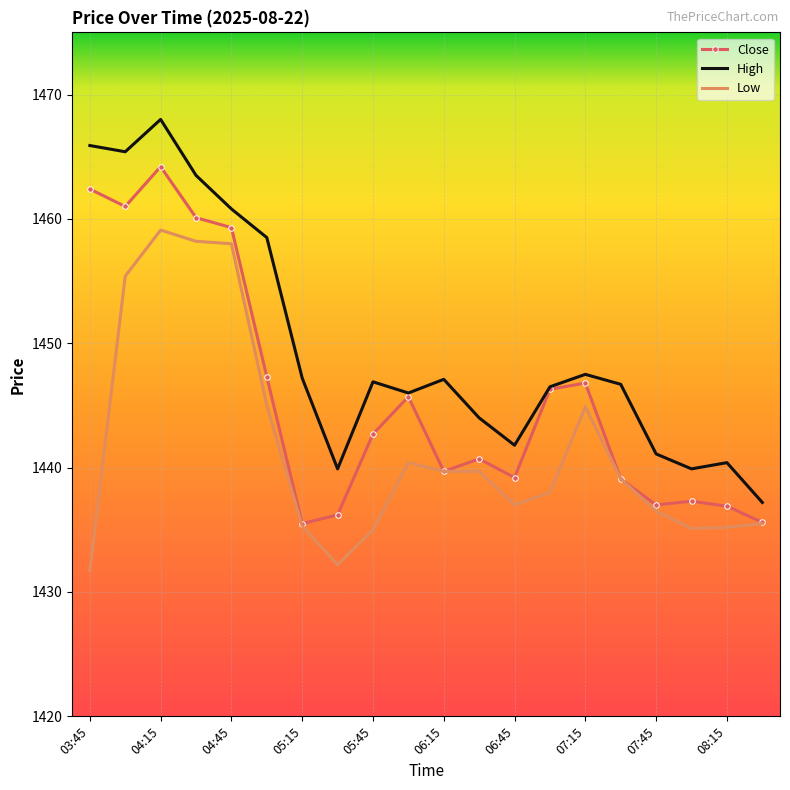

Rank the series by their average value, from lowest to highest.

Low, Close, High